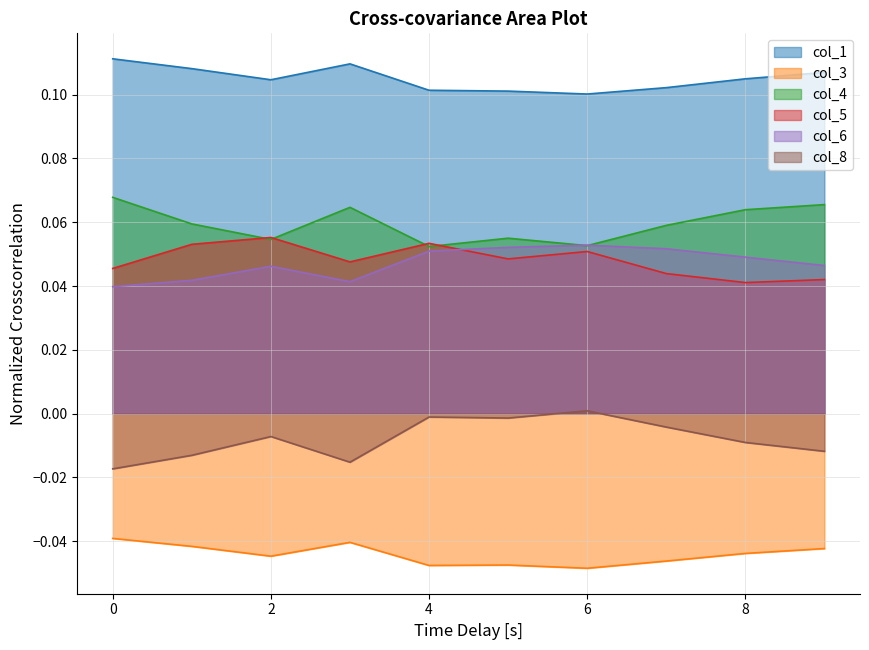

At which label does col_8 reach its peak?

6